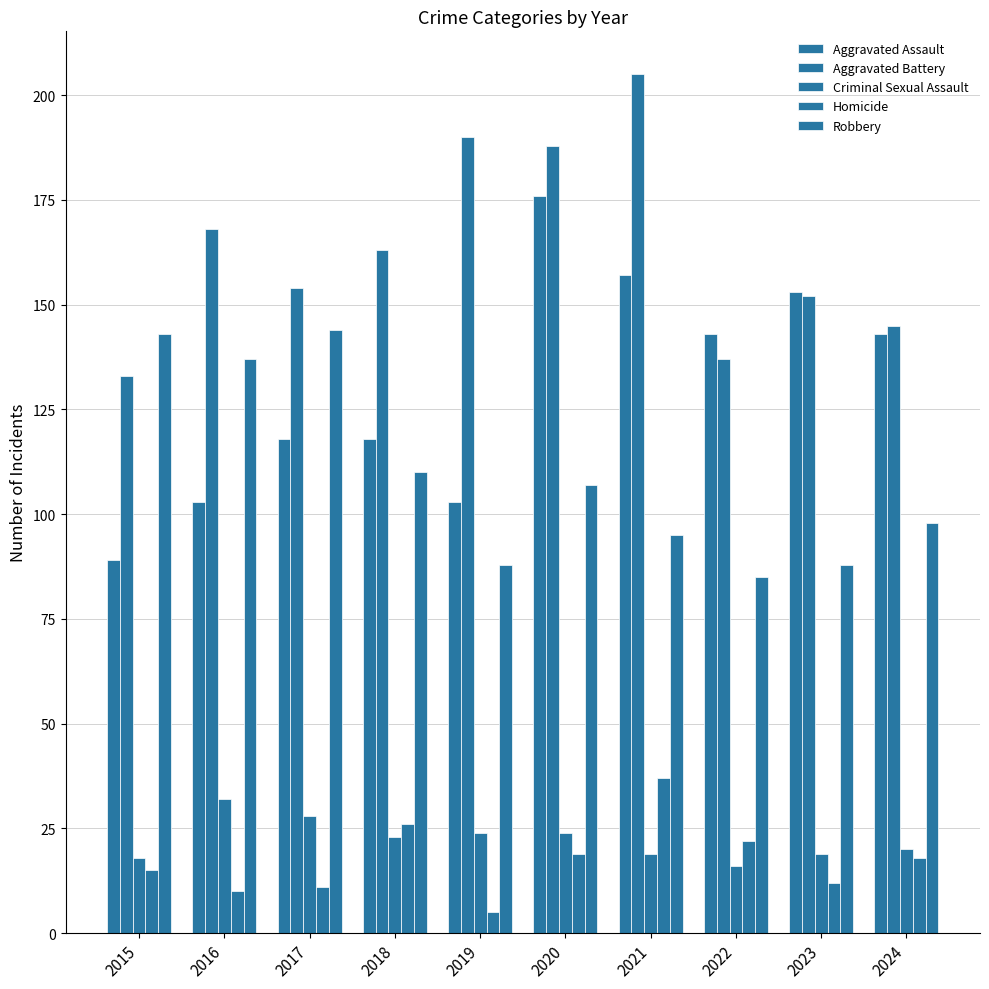

How many groups of bars are there?

10